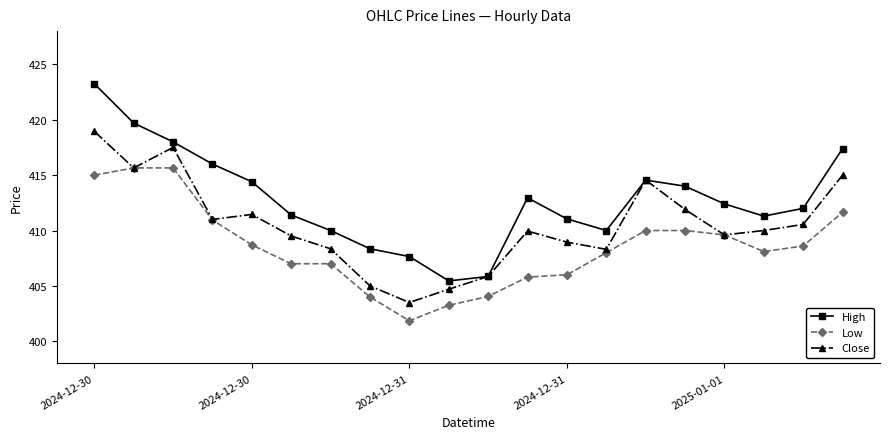

True or false: Low and High intersect in this chart.

False